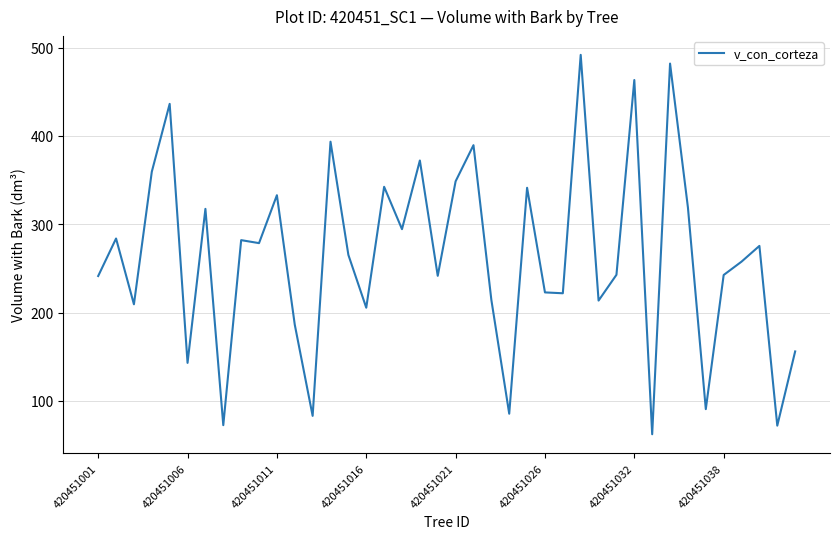

What is the difference between the maximum and second lowest values?

419.9